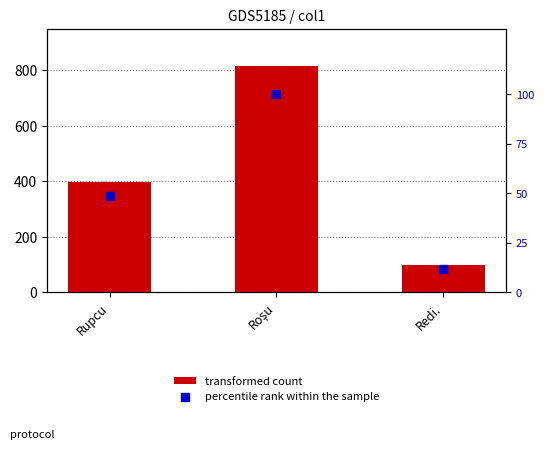

Which series contains the highest Y value?

transformed count